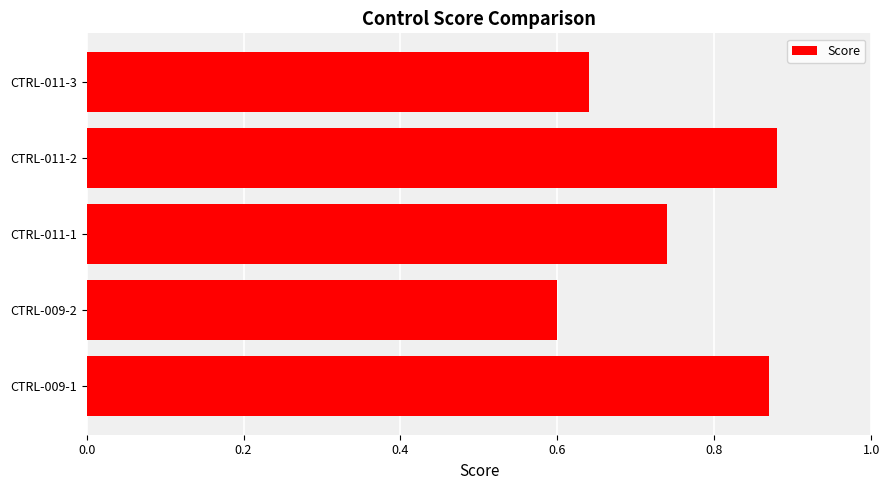

How many bars are there in total?

5